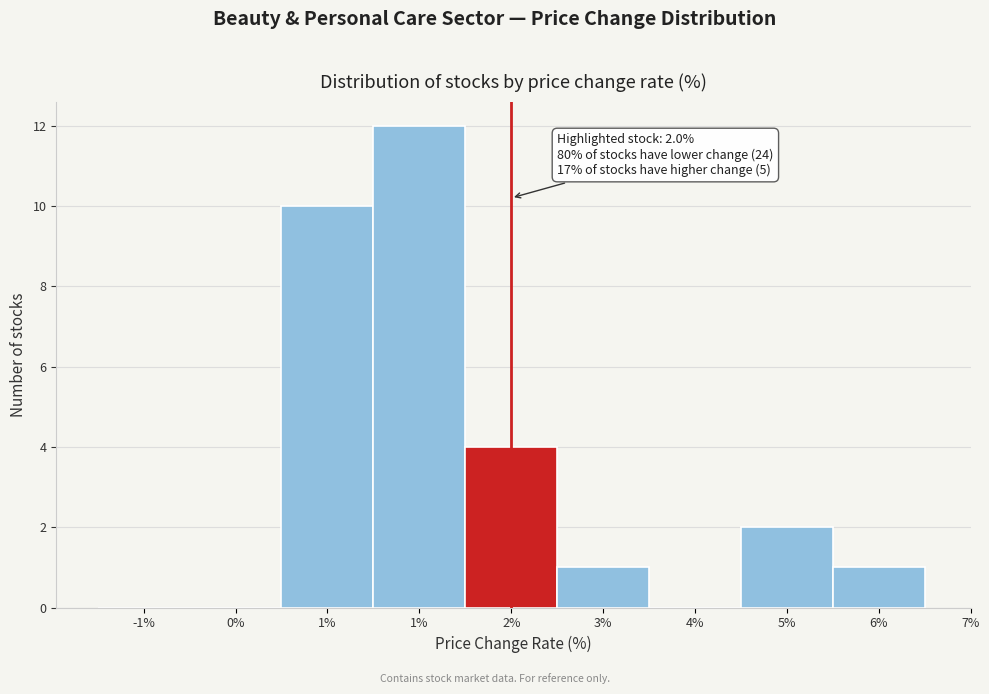

Are the bars horizontal?

No